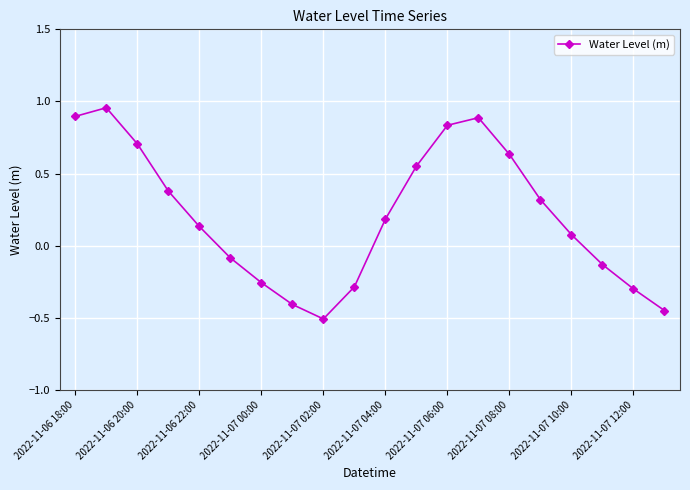

True or false: the data has more than 1 interior local peaks.

True